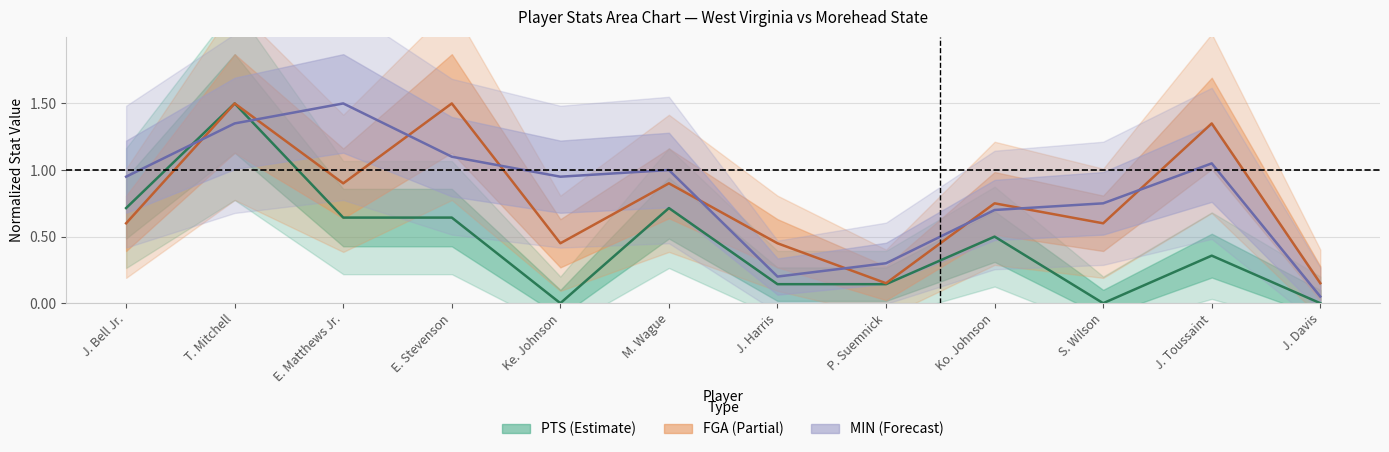

Reading right to left, list all the values displayed in this chart.

PTS: J. Davis=0.0	J. Toussaint=0.4	S. Wilson=0.0	Ko. Johnson=0.5	P. Suemnick=0.1	J. Harris=0.1	M. Wague=0.7	Ke. Johnson=0.0	E. Stevenson=0.6	E. Matthews Jr.=0.6	T. Mitchell=1.5	J. Bell Jr.=0.7
FGA: J. Davis=0.2	J. Toussaint=1.4	S. Wilson=0.6	Ko. Johnson=0.8	P. Suemnick=0.2	J. Harris=0.4	M. Wague=0.9	Ke. Johnson=0.4	E. Stevenson=1.5	E. Matthews Jr.=0.9	T. Mitchell=1.5	J. Bell Jr.=0.6
MIN: J. Davis=0.1	J. Toussaint=1.0	S. Wilson=0.8	Ko. Johnson=0.7	P. Suemnick=0.3	J. Harris=0.2	M. Wague=1.0	Ke. Johnson=0.9	E. Stevenson=1.1	E. Matthews Jr.=1.5	T. Mitchell=1.4	J. Bell Jr.=0.9